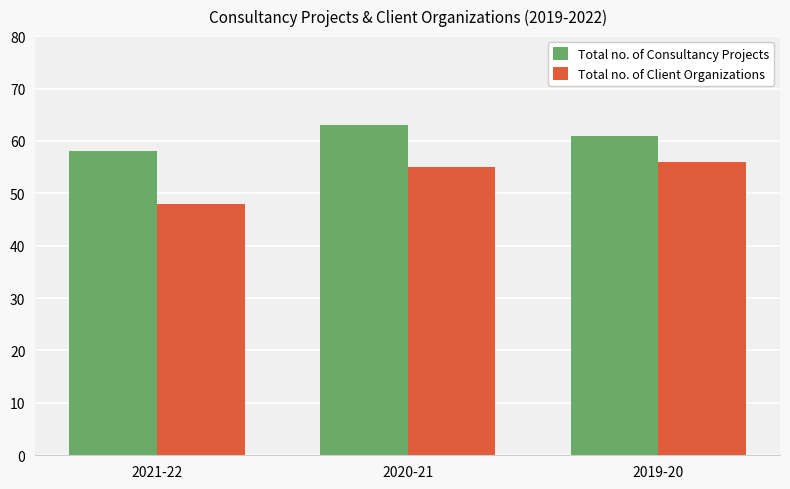

What is the smallest value displayed?

48